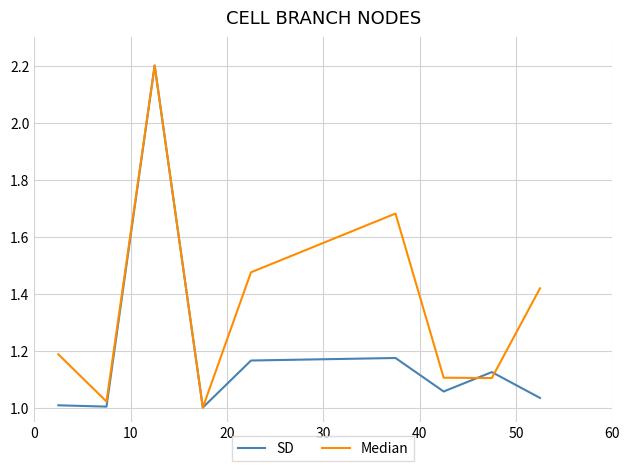

True or false: SD and Median cross at least once.

True